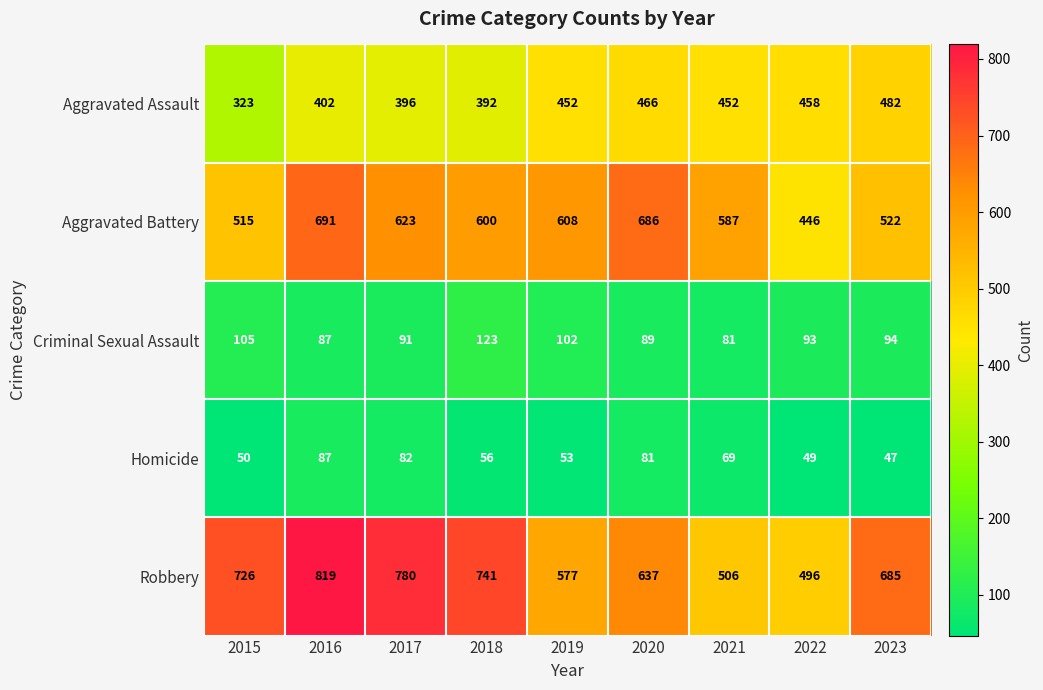

How many distinct data groups are displayed?

5